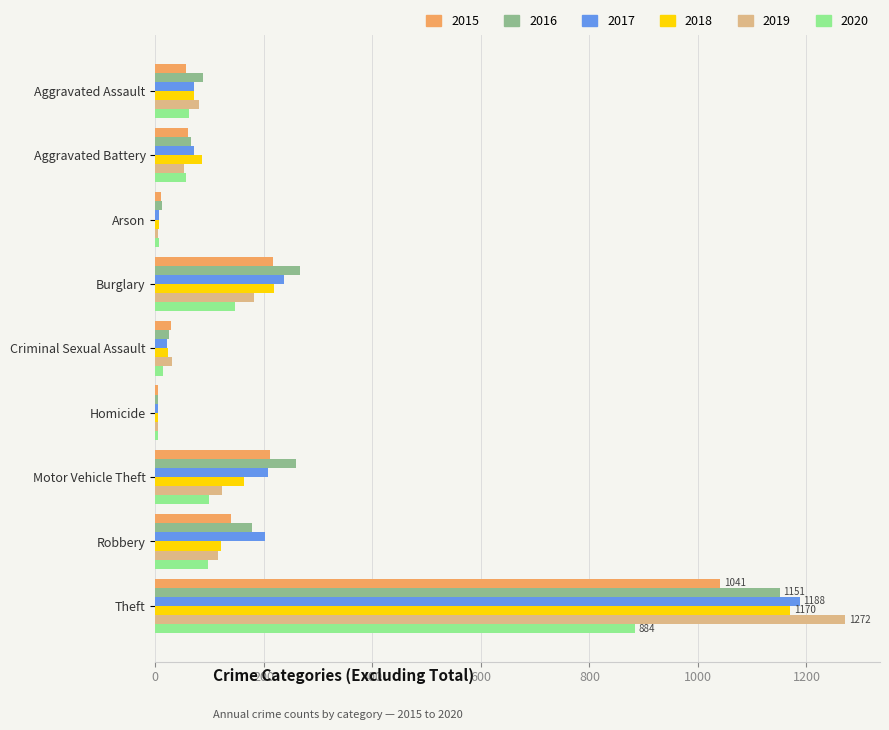

Read the 2015 value at Aggravated Assault.

56